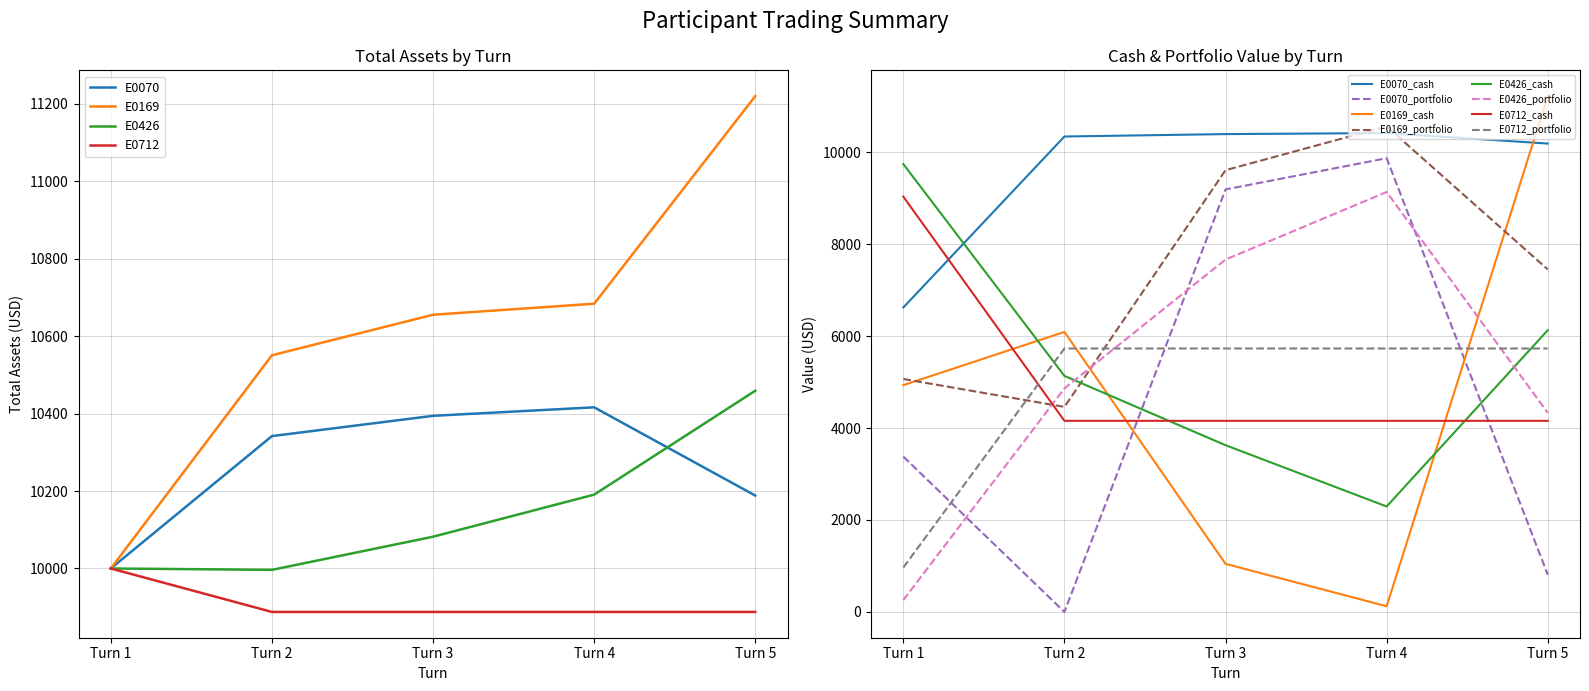

At which label does E0070 reach its peak?

Turn 4